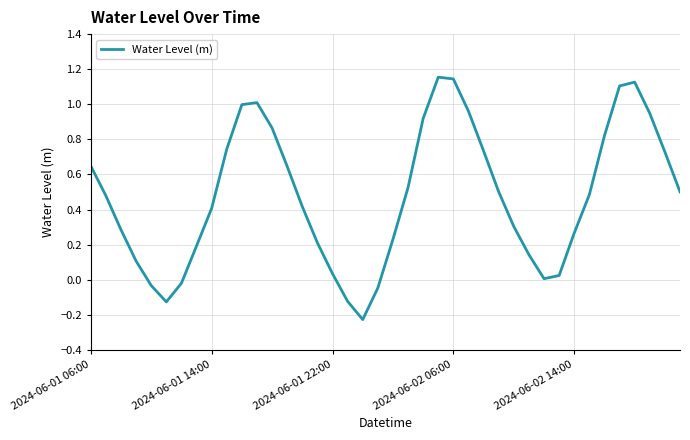

What is the sum of all values?

19.1